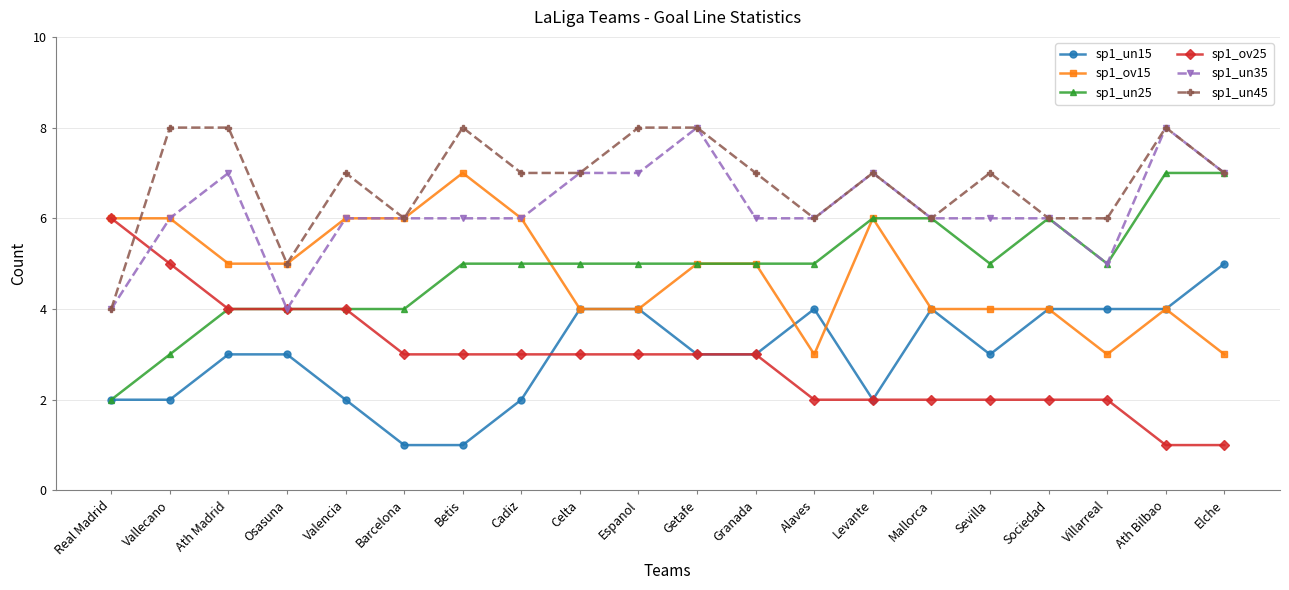

Which category has the highest value in the sp1_un15 series?

Elche